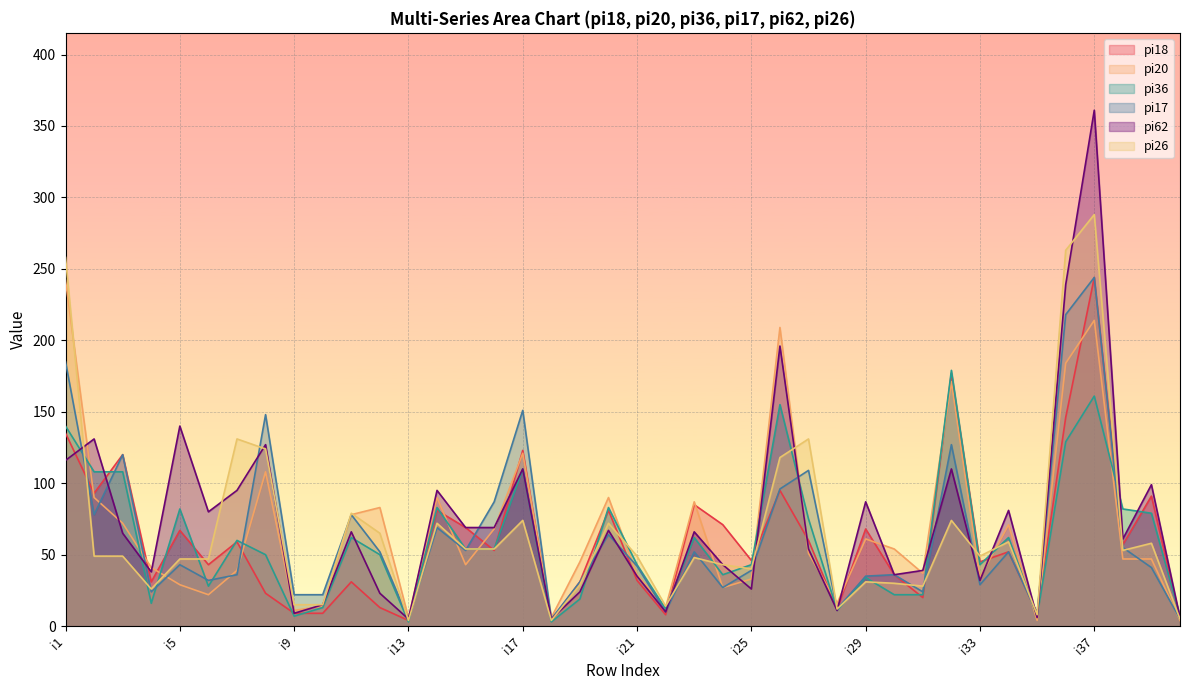

At which category is the sum across all series the highest?

i37